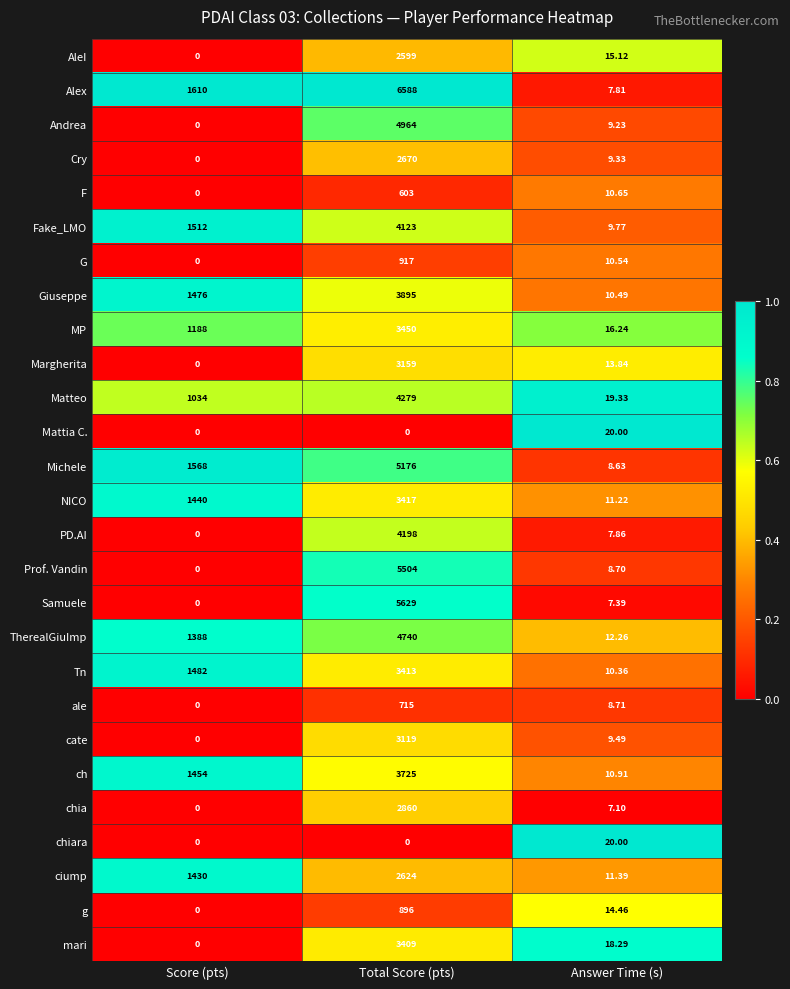

Where is NICO nearest to the value 1714?

Score (pts)